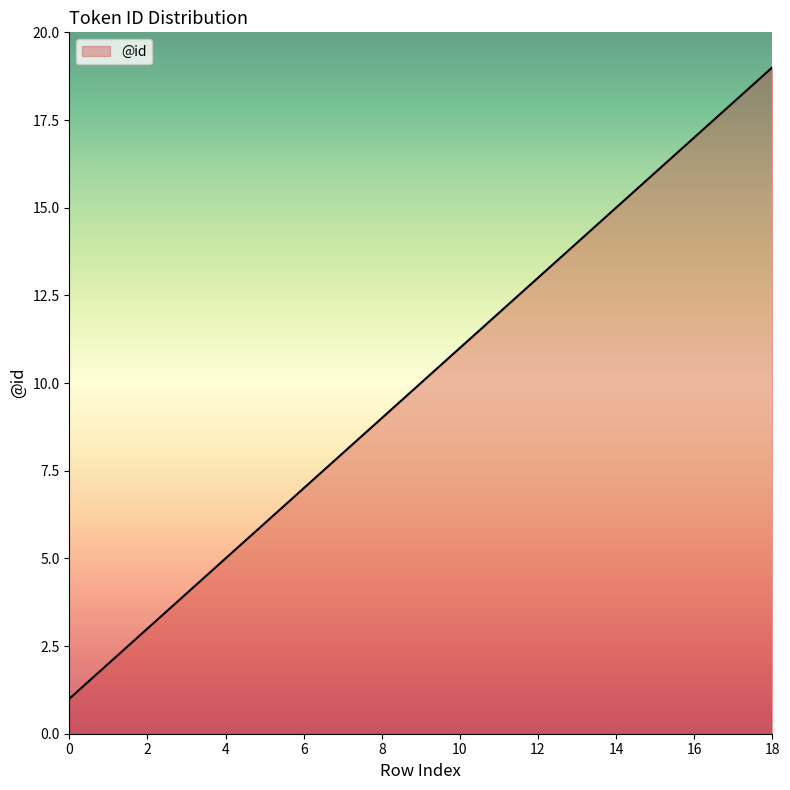

How many lines are shown in the chart?

1